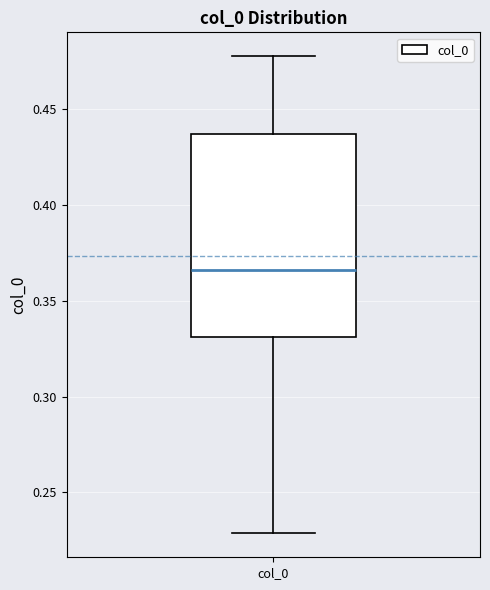

Transcribe this box plot: give where the median line is, the range the box spans, and where the two whiskers end, as read against the y-axis. The values are not printed on the chart, so give them approximately, as read against the axis.

median 0.365, box 0.330 to 0.435, whiskers 0.230 to 0.480